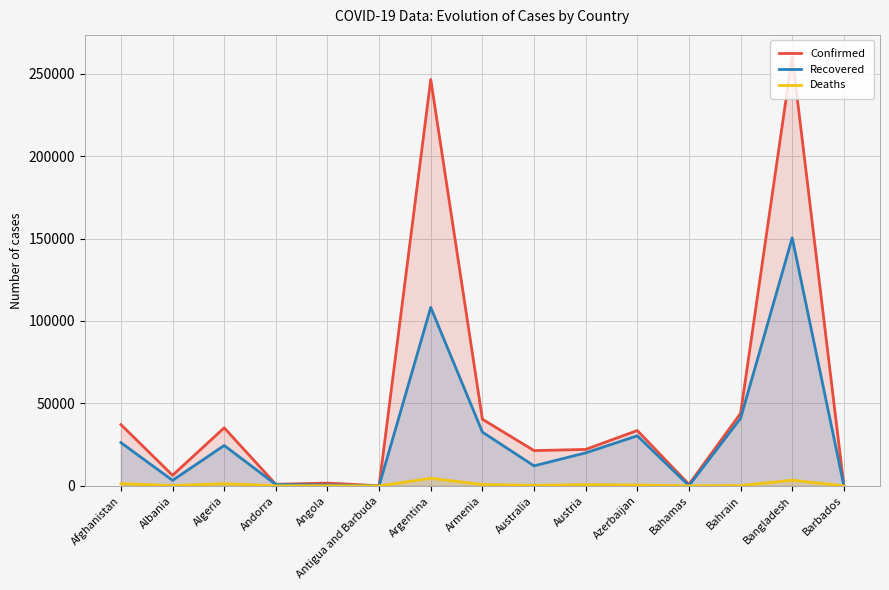

Does the chart display data point markers on the line(s)?

No